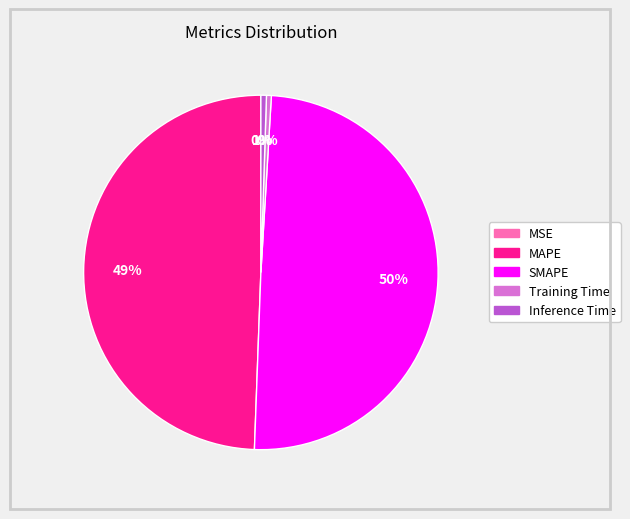

The SMAPE slice represents 50% of the pie. True or false?

True